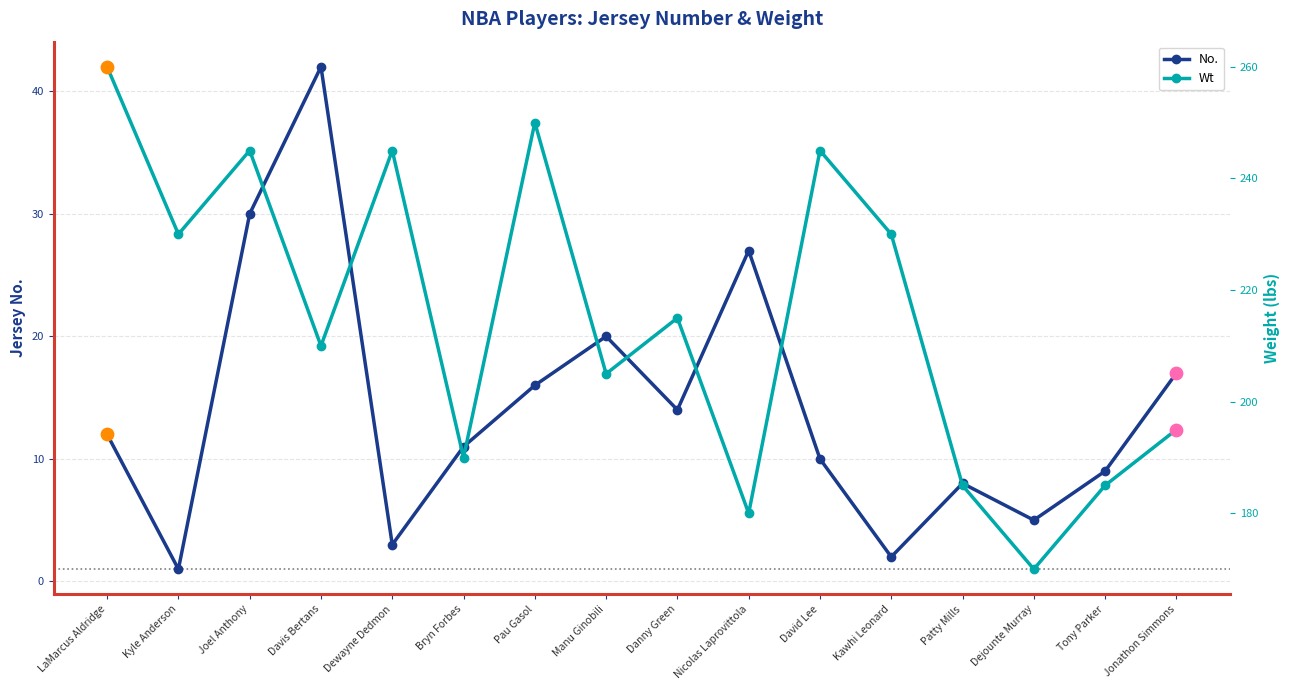

What are all the series names shown in the legend?

No., Wt